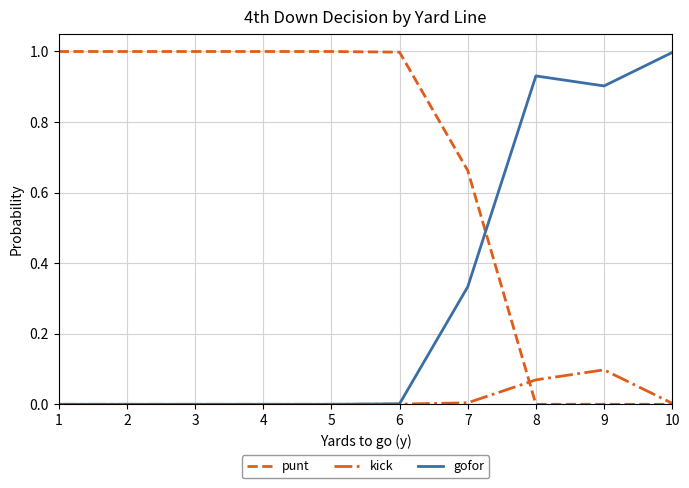

Which series has the largest total across all categories?

punt